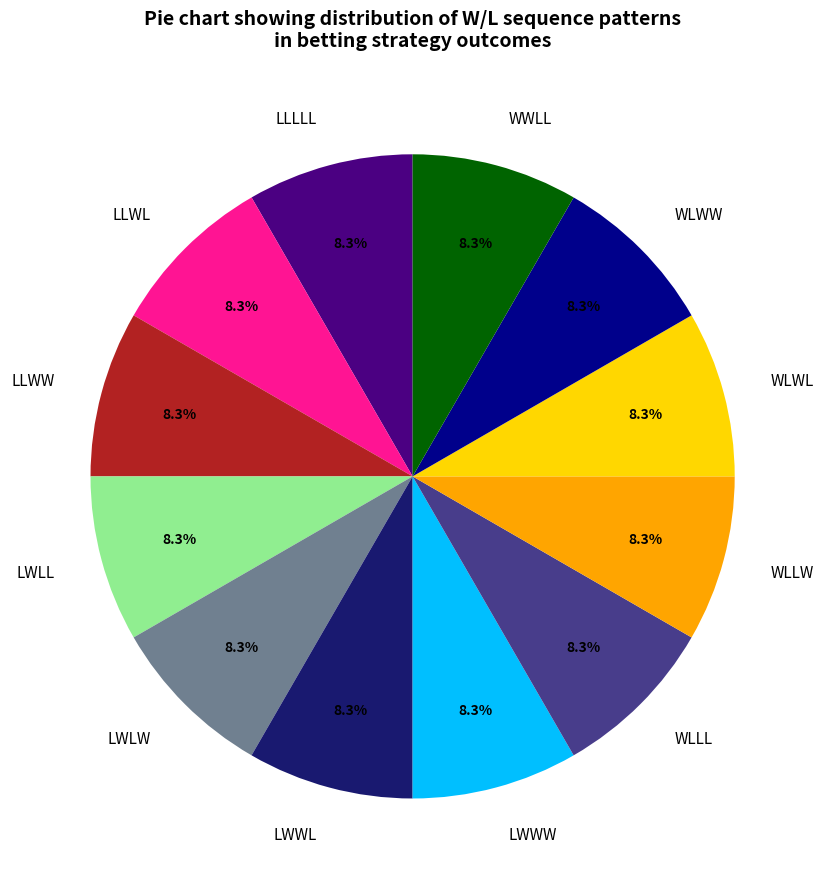

What is the ratio of the value at WLWW to the value at WLLW?

1.0